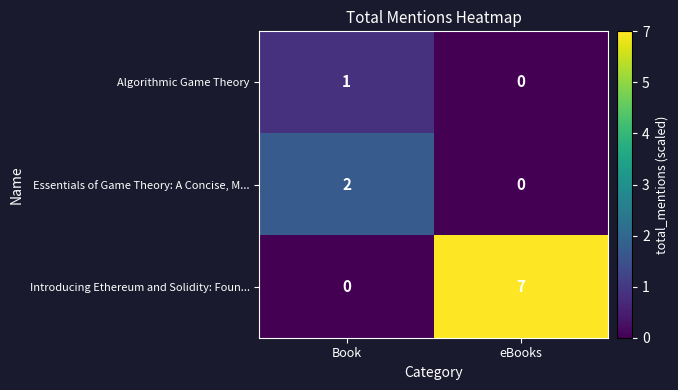

Reading right to left, extract all data points from this chart.

Algorithmic Game Theory: eBooks=0	Book=1
Essentials of Game Theory: A Concise, M...: eBooks=0	Book=2
Introducing Ethereum and Solidity: Foun...: eBooks=7	Book=0